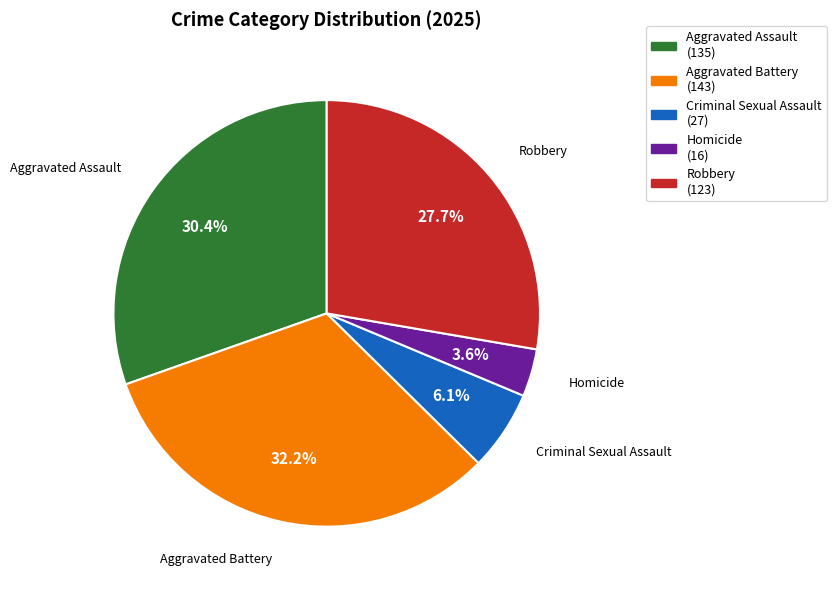

Between Aggravated Battery and Robbery, which is larger?

Aggravated Battery